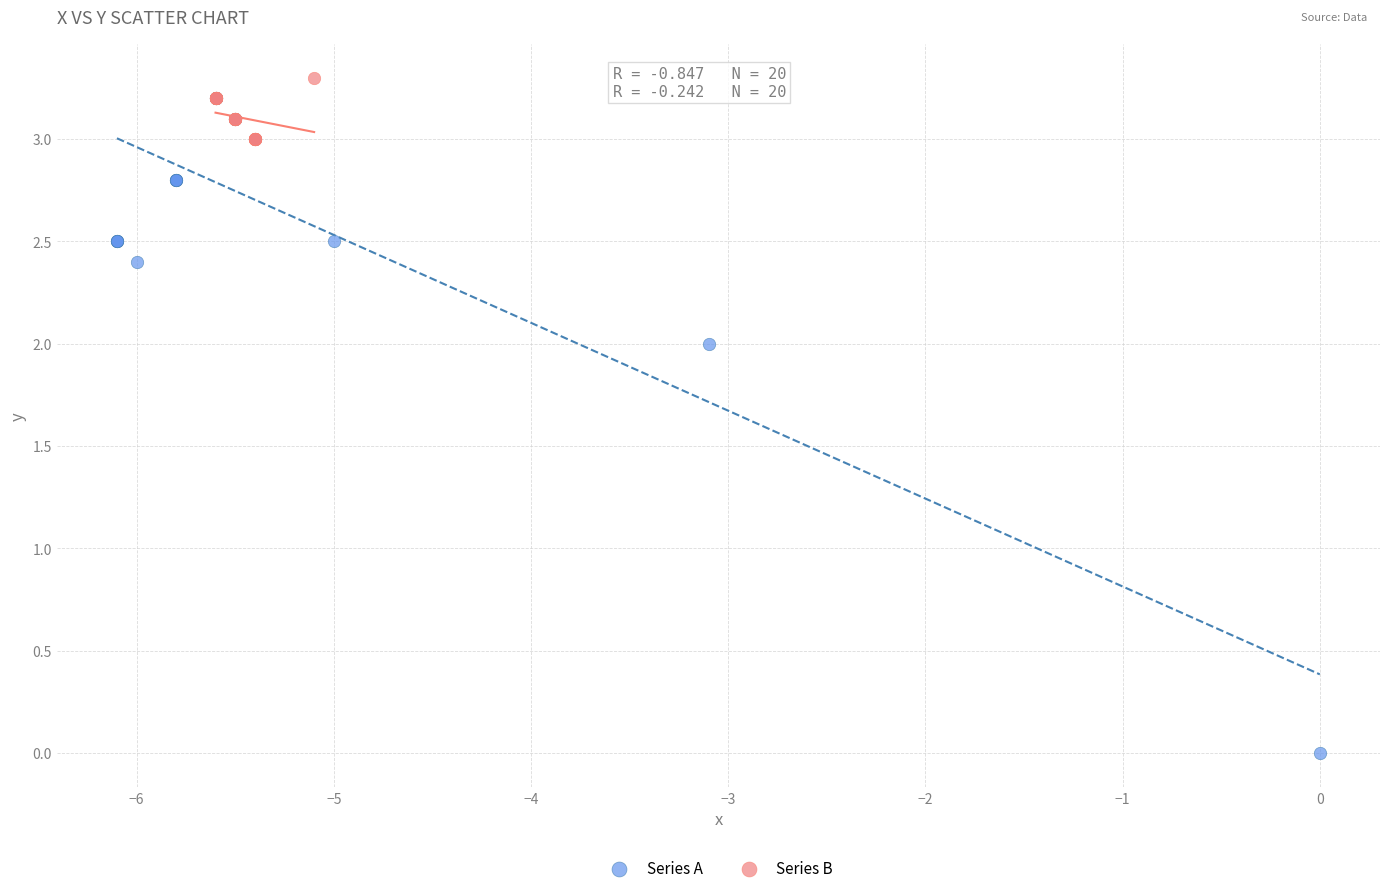

Which series reaches the minimum Y coordinate?

Series A